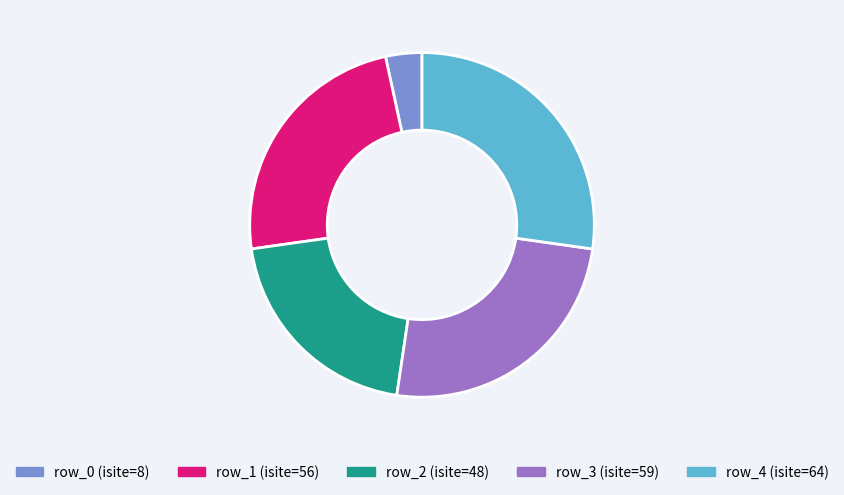

Does row_4 represent more than half of the total?

No